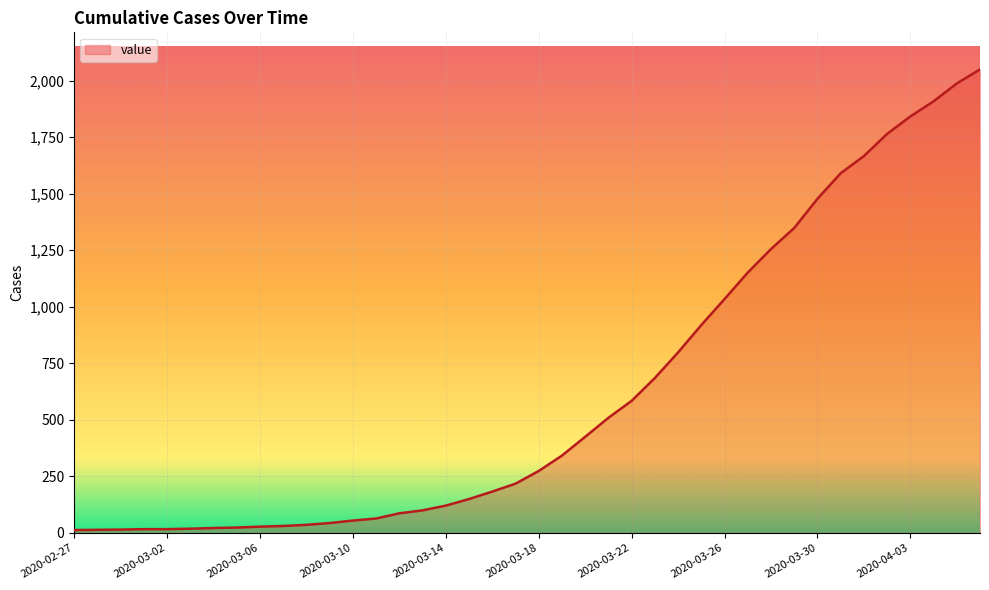

What is the greatest value displayed?

2049